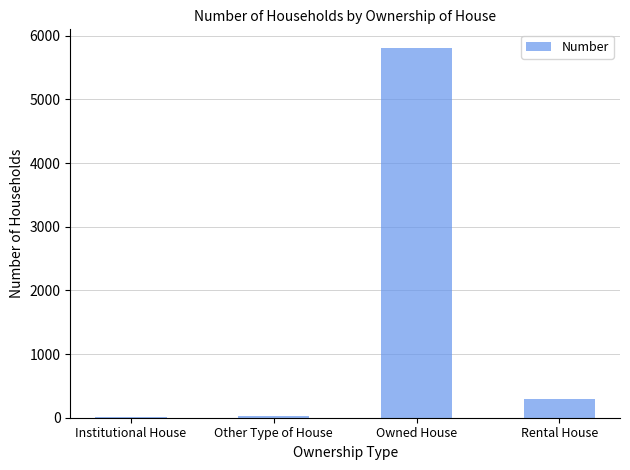

Which has a higher value, Rental House or Institutional House?

Rental House